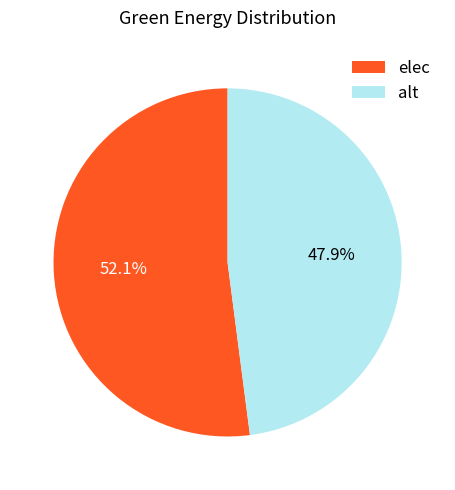

Which slice is the smallest?

alt